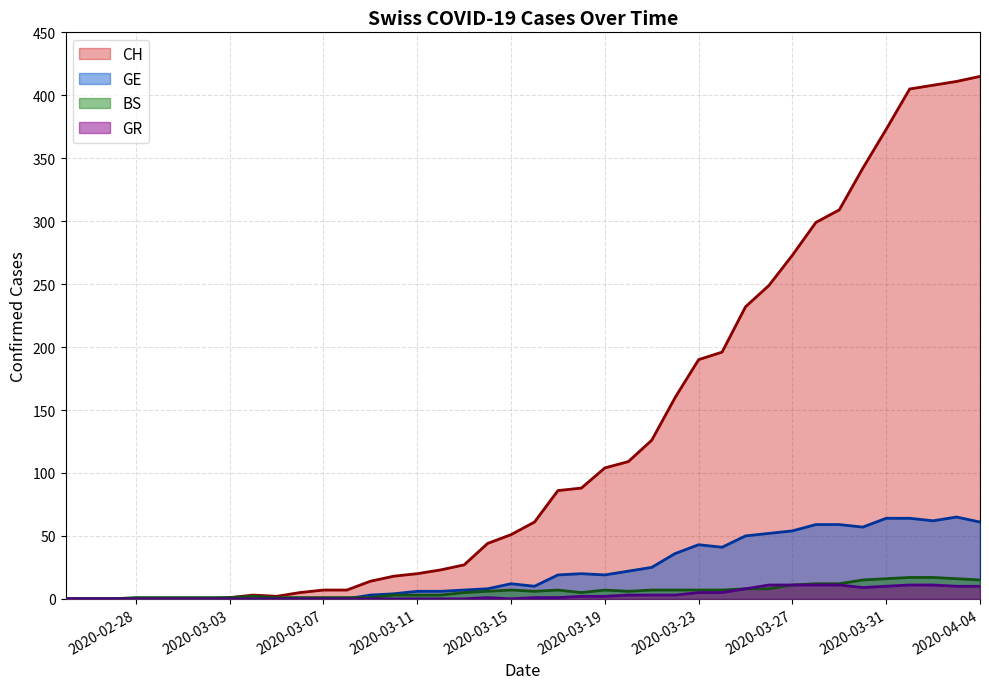

At how many categories does at least one series exceed 4?

30